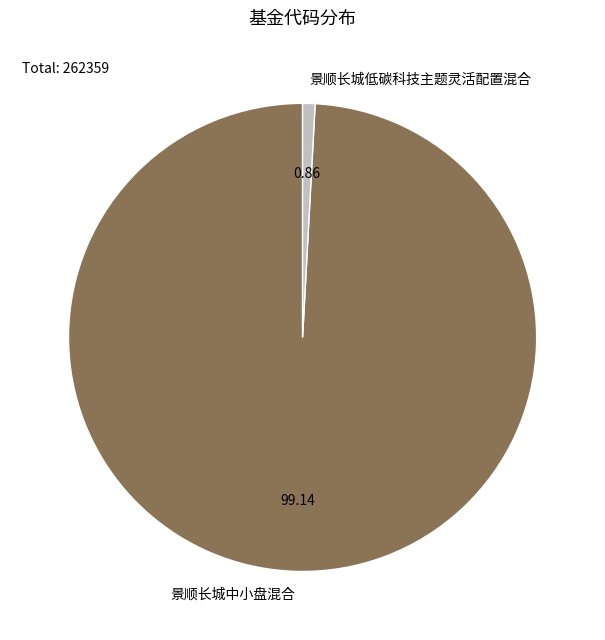

Rank the categories by value from highest to lowest.

景顺长城中小盘混合, 景顺长城低碳科技主题灵活配置混合